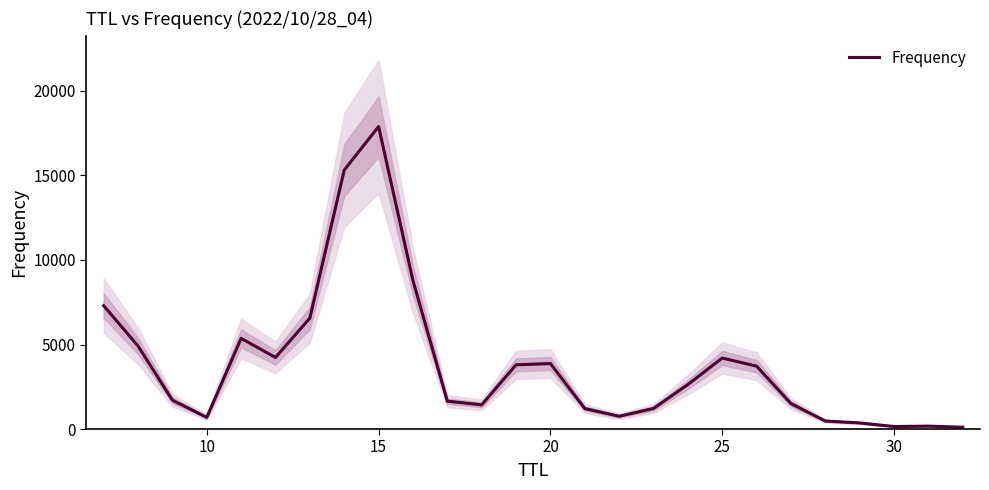

What is the maximum value shown in the chart?

17893